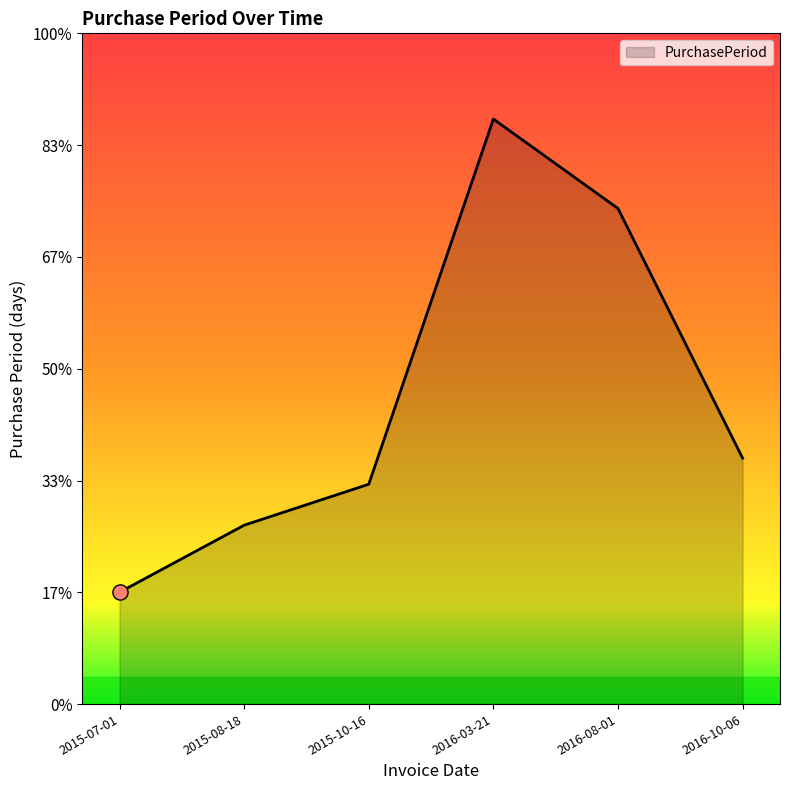

Does the chart have visible grid lines?

No